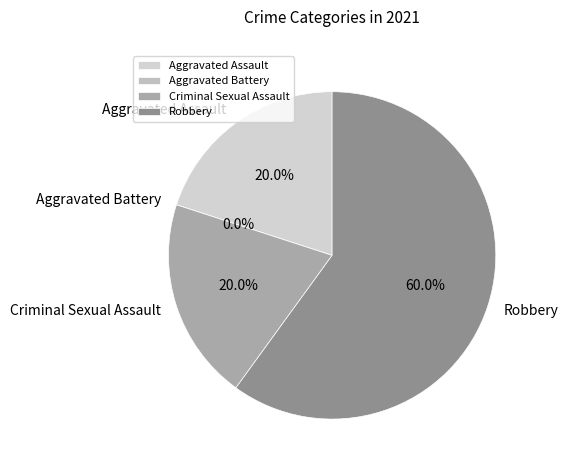

Is it true that Aggravated Assault is 20% of the pie?

True